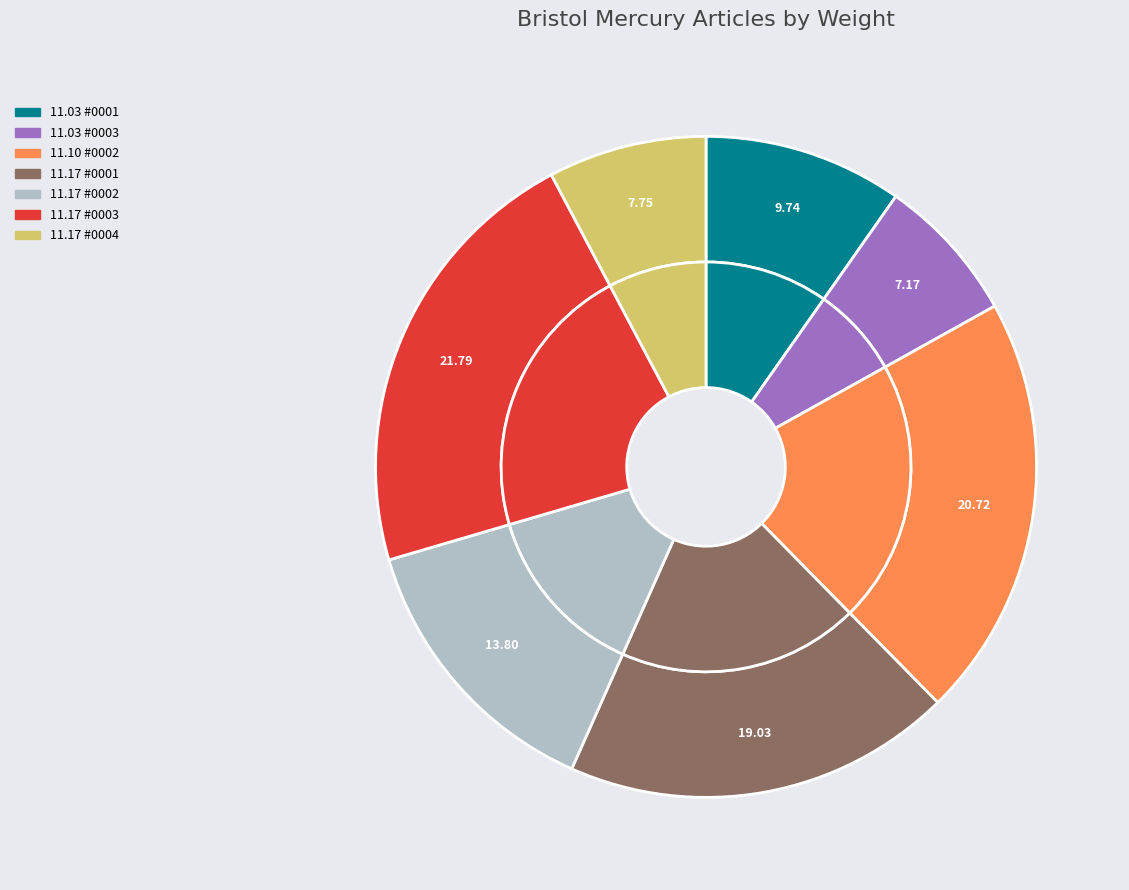

Is it true that 1821.11.17_BristolMercury_0003 is 29% of the pie?

False